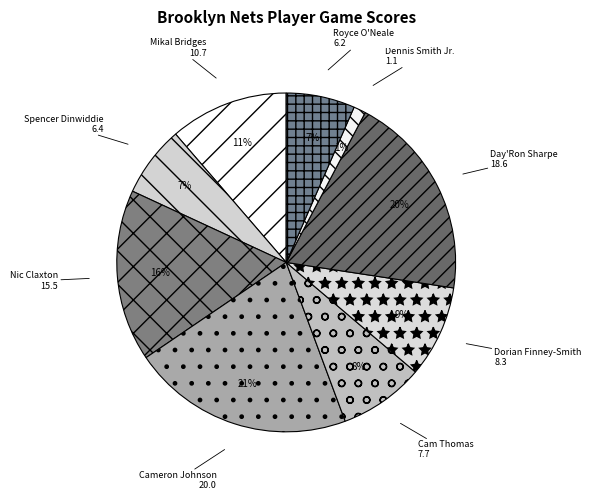

The Cam Thomas slice represents 8% of the pie. True or false?

True